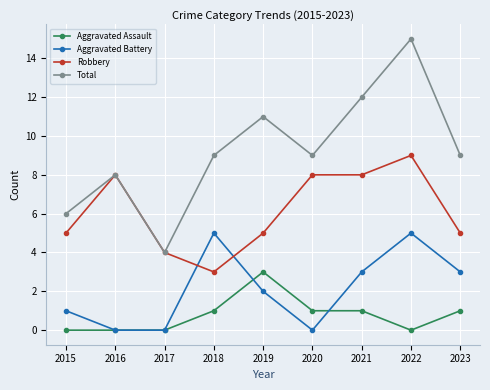

What is the difference between the highest and lowest values at 2016?

8